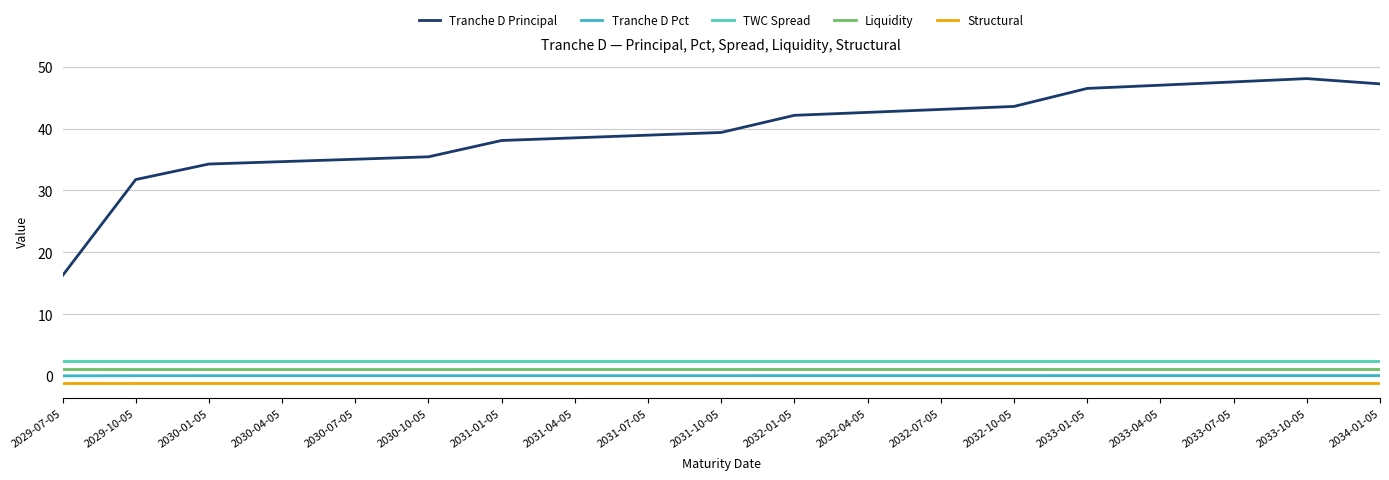

Reading left to right, list all the values displayed in this chart.

Tranche D Principal: 2029-07-05=16.2	2029-10-05=31.8	2030-01-05=34.3	2030-04-05=34.7	2030-07-05=35.0	2030-10-05=35.4	2031-01-05=38.1	2031-04-05=38.5	2031-07-05=38.9	2031-10-05=39.4	2032-01-05=42.1	2032-04-05=42.6	2032-07-05=43.1	2032-10-05=43.6	2033-01-05=46.5	2033-04-05=47.0	2033-07-05=47.5	2033-10-05=48.1	2034-01-05=47.2
Tranche D Pct: 2029-07-05=0.0	2029-10-05=0.0	2030-01-05=0.0	2030-04-05=0.0	2030-07-05=0.0	2030-10-05=0.0	2031-01-05=0.1	2031-04-05=0.1	2031-07-05=0.1	2031-10-05=0.1	2032-01-05=0.1	2032-04-05=0.1	2032-07-05=0.1	2032-10-05=0.1	2033-01-05=0.1	2033-04-05=0.1	2033-07-05=0.1	2033-10-05=0.1	2034-01-05=0.1
TWC Spread: 2029-07-05=2.4	2029-10-05=2.4	2030-01-05=2.4	2030-04-05=2.4	2030-07-05=2.4	2030-10-05=2.4	2031-01-05=2.4	2031-04-05=2.4	2031-07-05=2.4	2031-10-05=2.4	2032-01-05=2.4	2032-04-05=2.4	2032-07-05=2.4	2032-10-05=2.4	2033-01-05=2.4	2033-04-05=2.4	2033-07-05=2.4	2033-10-05=2.4	2034-01-05=2.4
Liquidity: 2029-07-05=1.1	2029-10-05=1.1	2030-01-05=1.1	2030-04-05=1.1	2030-07-05=1.1	2030-10-05=1.1	2031-01-05=1.1	2031-04-05=1.1	2031-07-05=1.1	2031-10-05=1.1	2032-01-05=1.1	2032-04-05=1.1	2032-07-05=1.1	2032-10-05=1.1	2033-01-05=1.1	2033-04-05=1.1	2033-07-05=1.1	2033-10-05=1.1	2034-01-05=1.1
Structural: 2029-07-05=-1.1	2029-10-05=-1.1	2030-01-05=-1.1	2030-04-05=-1.1	2030-07-05=-1.1	2030-10-05=-1.1	2031-01-05=-1.1	2031-04-05=-1.1	2031-07-05=-1.1	2031-10-05=-1.1	2032-01-05=-1.1	2032-04-05=-1.1	2032-07-05=-1.1	2032-10-05=-1.1	2033-01-05=-1.1	2033-04-05=-1.1	2033-07-05=-1.1	2033-10-05=-1.1	2034-01-05=-1.1